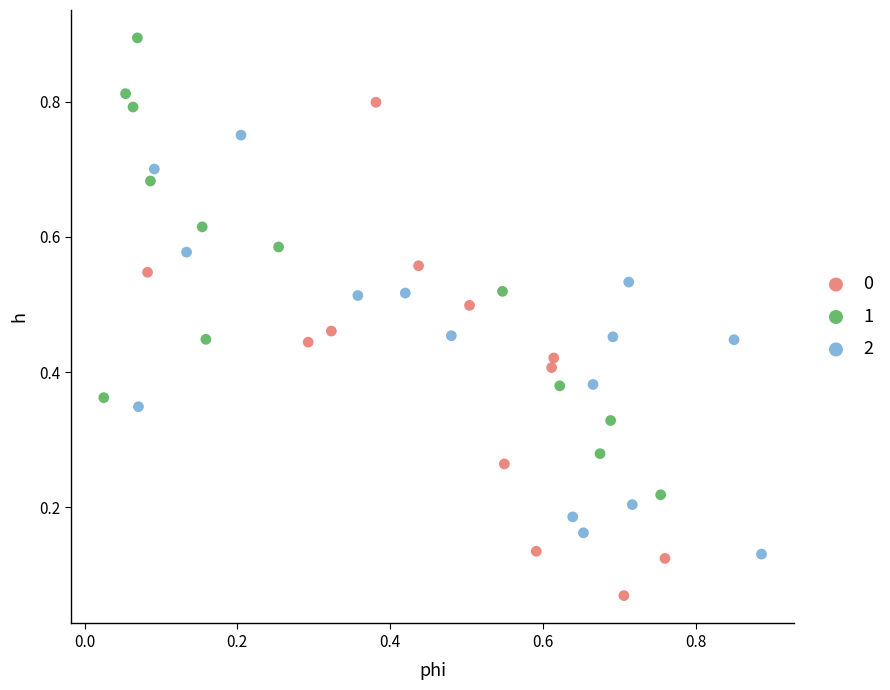

Which series reaches the minimum Y coordinate?

0